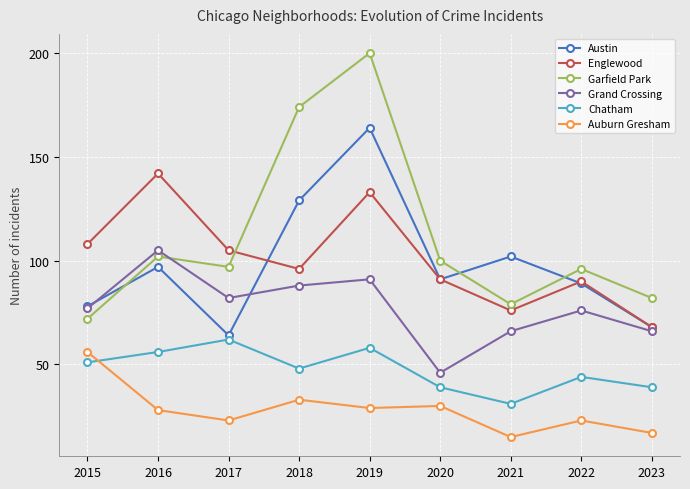

True or false: Austin has a value of 64 at 2021.

False